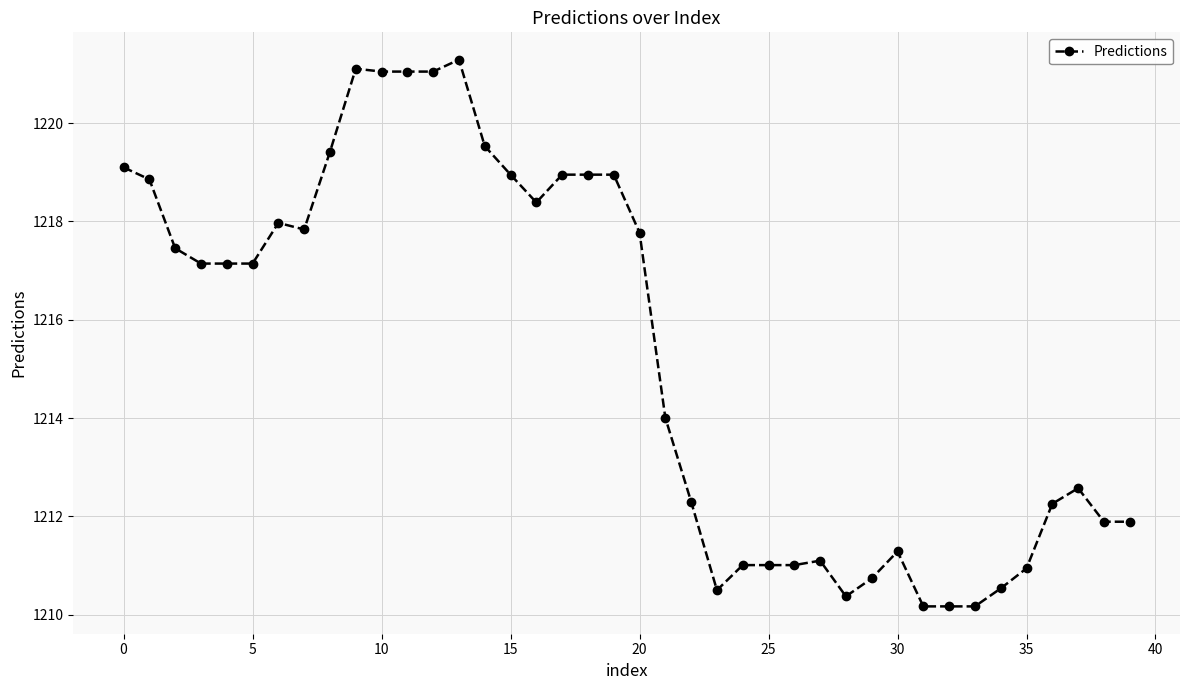

What is the smallest value displayed?

1210.2